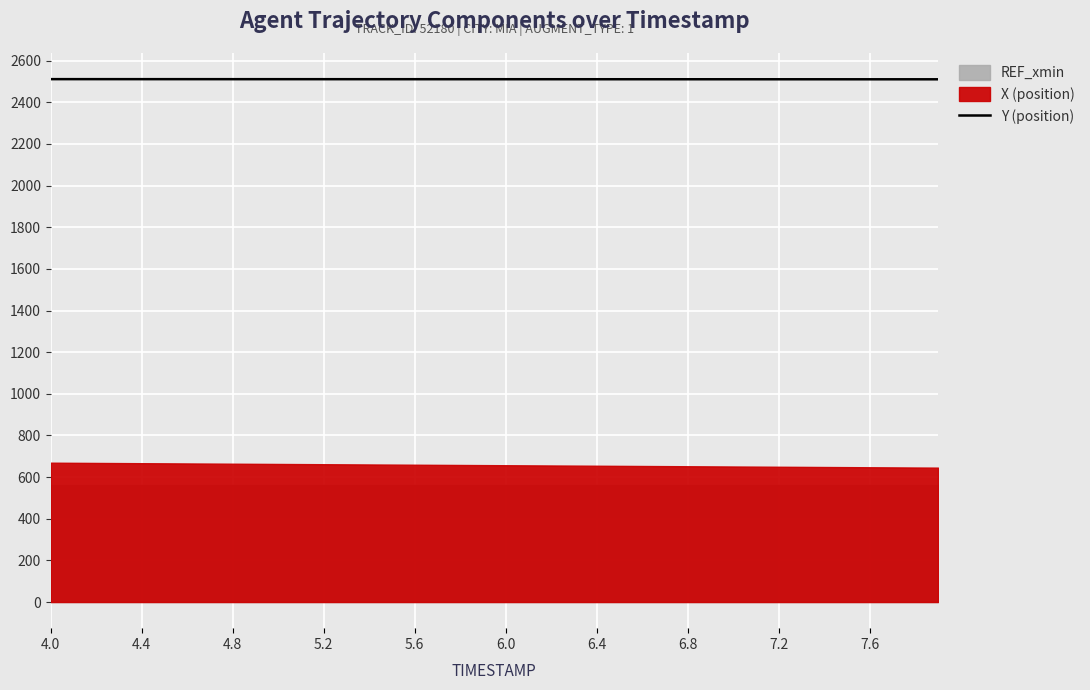

The value of Y (position) at 6.0 is 2510.7. True or false?

True